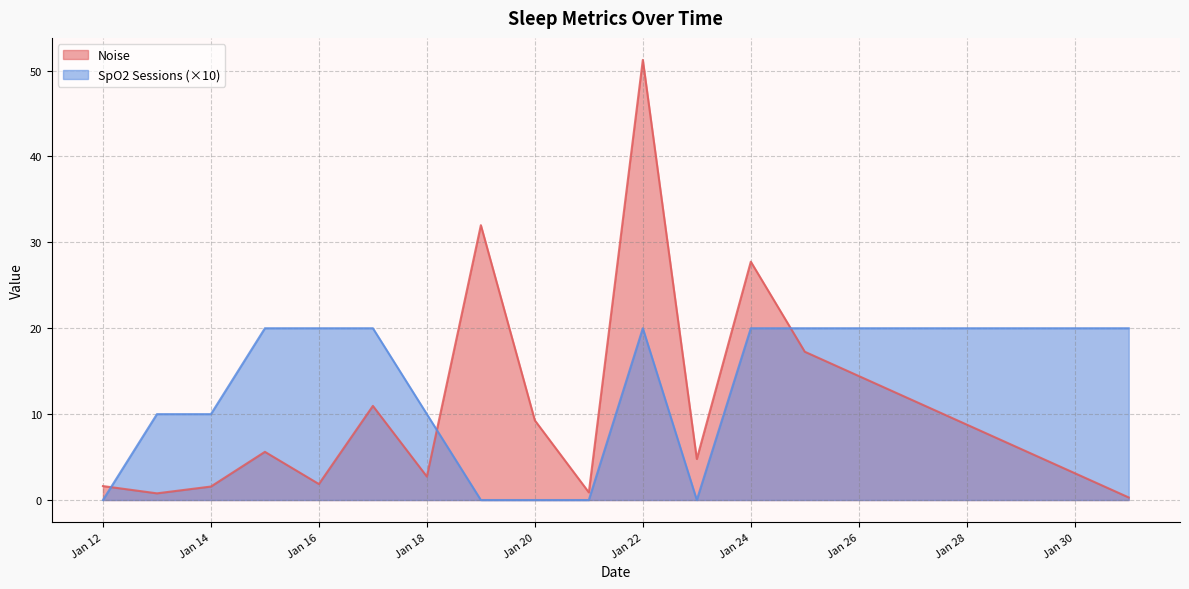

True or false: SpO2 Sessions (×10) has a value of 10.0 at Jan 14.

True